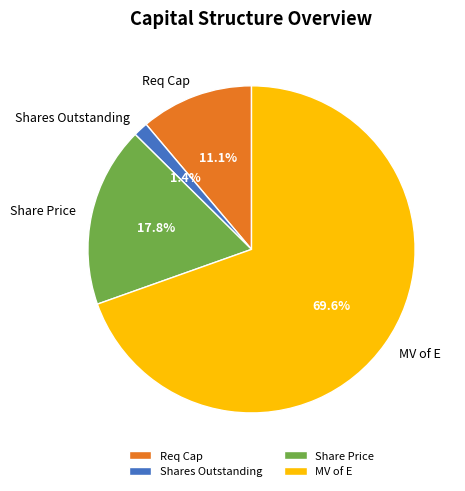

What portion of the pie excludes Shares Outstanding?

98.6%